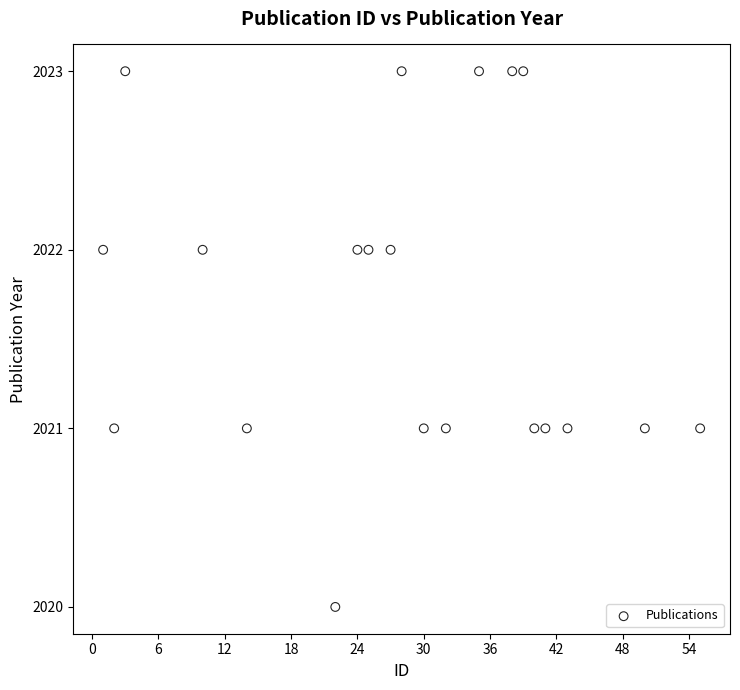

What is the range of X values (max minus min)?

54